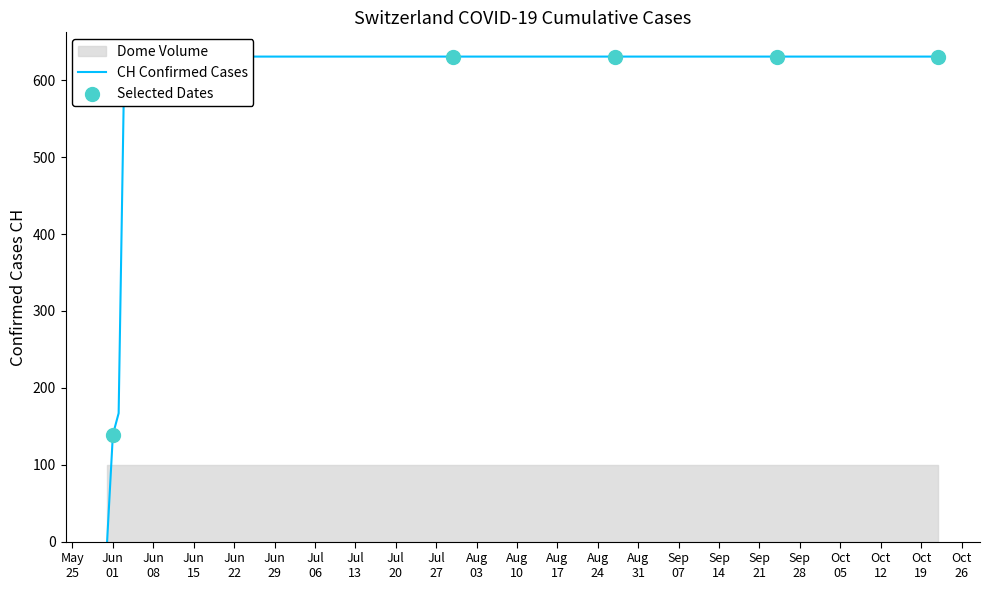

Approximately how many times larger is the value at 2020-08-27 compared to 2020-09-24?

1.0